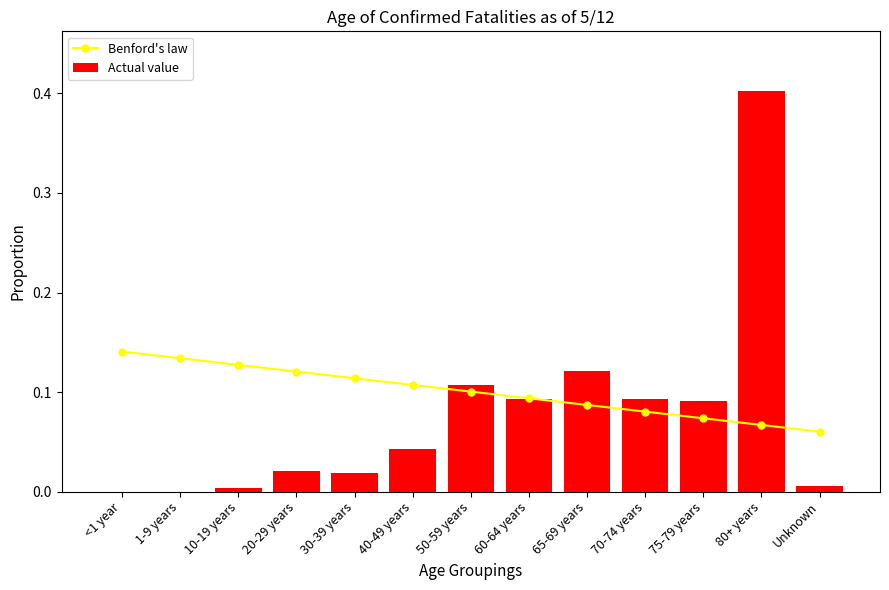

At which category does the chart reach its minimum across all series?

<1 year